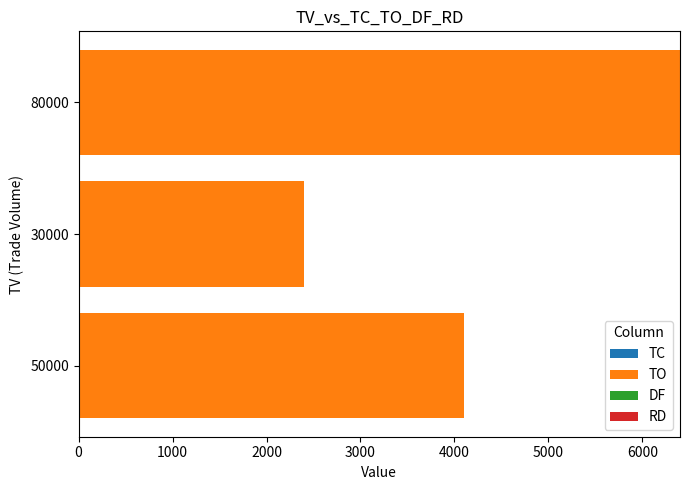

At which category is the sum across all series the highest?

80000